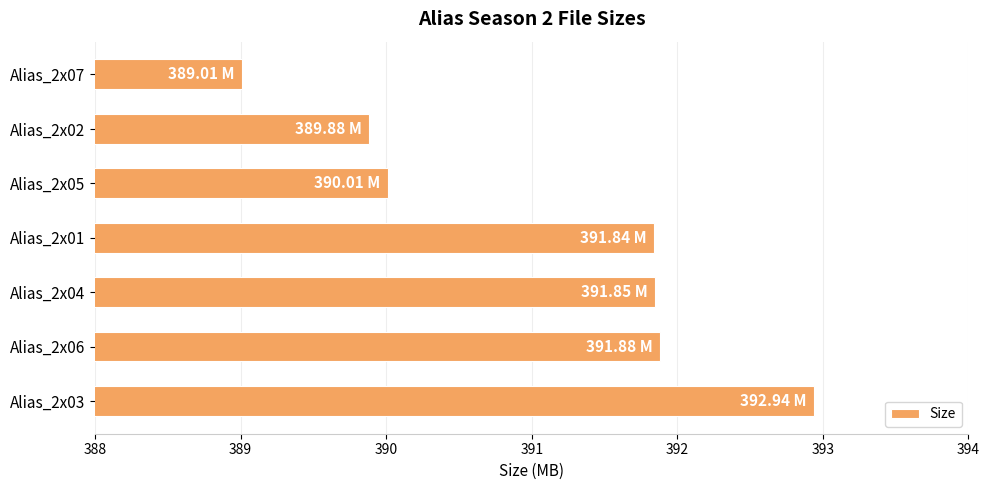

What is the difference between the maximum and minimum values?

3.9